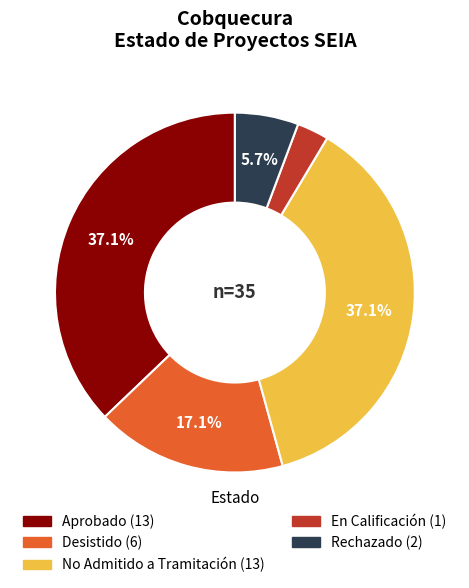

Which category has the smallest portion of the pie?

En Calificación